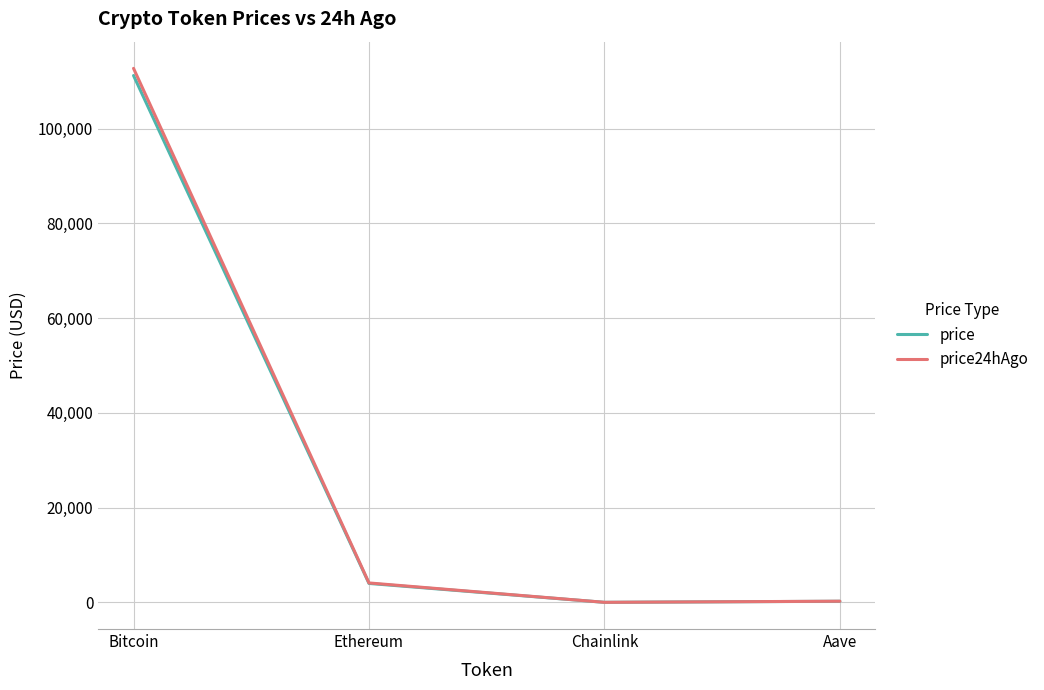

At which category is the sum across all series the highest?

Bitcoin